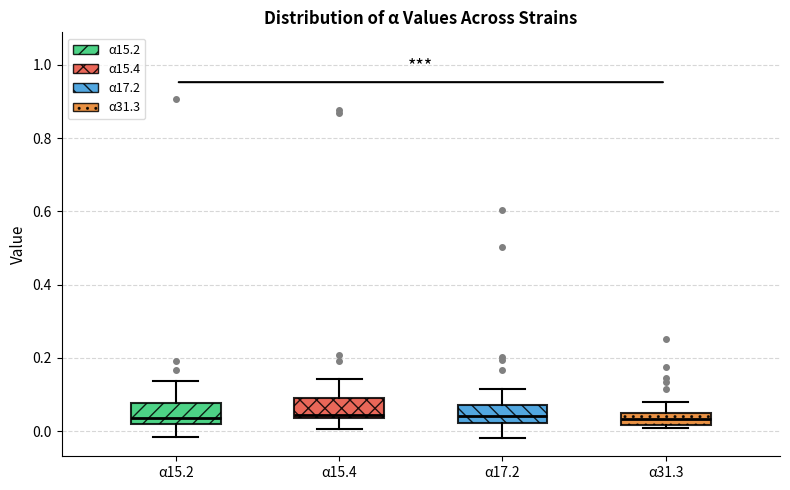

Reading left to right, transcribe this box plot: for each box, give where its median line is, the range the box spans, and where its two whiskers end, as read against the y-axis. The values are not printed on the chart, so give them approximately, as read against the axis.

α15.2: median 0.04, box 0.02 to 0.08, whiskers -0.02 to 0.14
α15.4: median 0.04 (just above the box's lower edge), box 0.04 to 0.10, whiskers 0.00 to 0.14
α17.2: median 0.04, box 0.02 to 0.08, whiskers -0.02 to 0.12
α31.3: median 0.04 (inside the box), box 0.02 to 0.04, whiskers 0.00 to 0.08